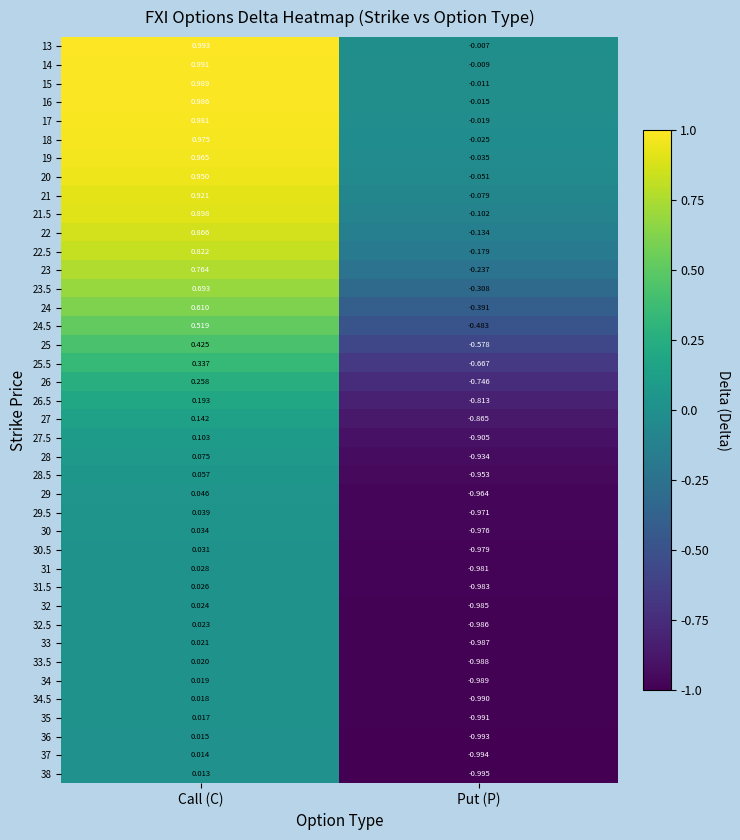

Which series has the largest total across all categories?

13